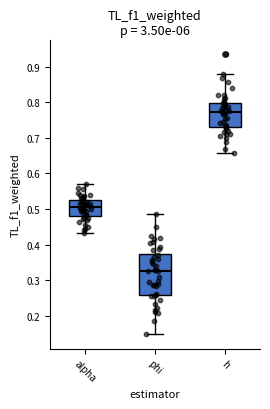

Comparing the boxes themselves (not the whiskers), which one is the tallest?

phi